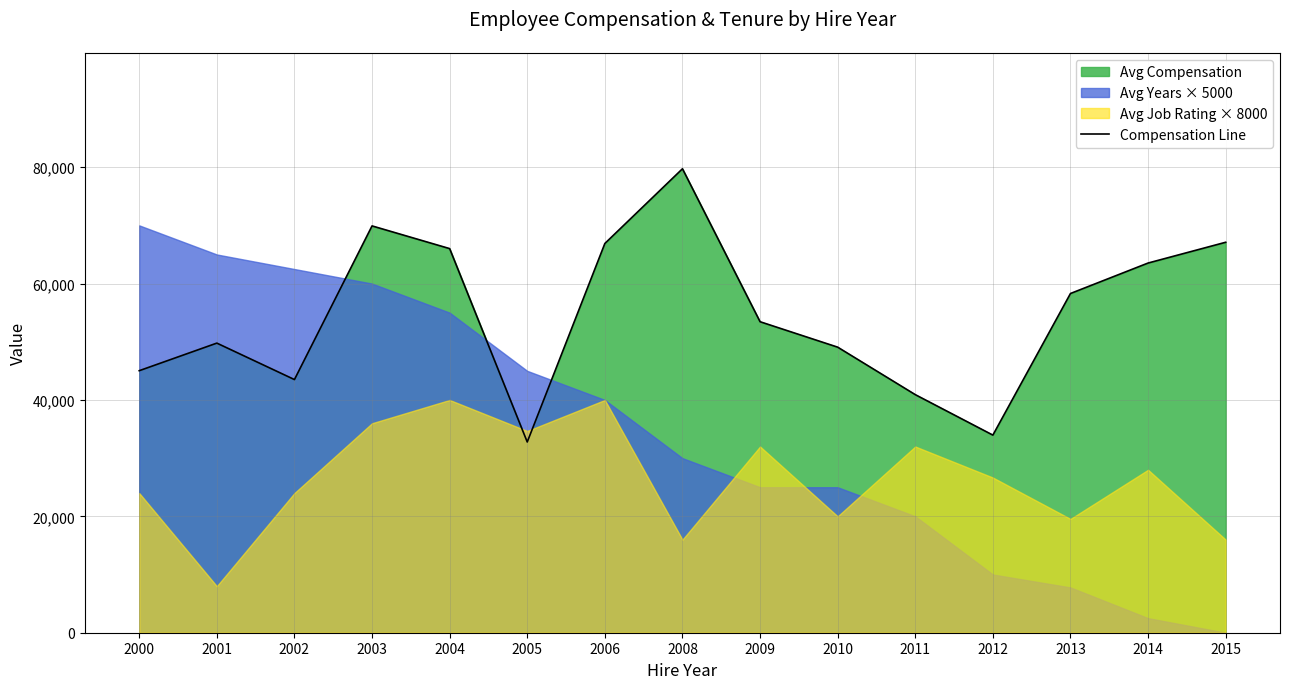

True or false: the data shows 45329.9 at 2005.

False